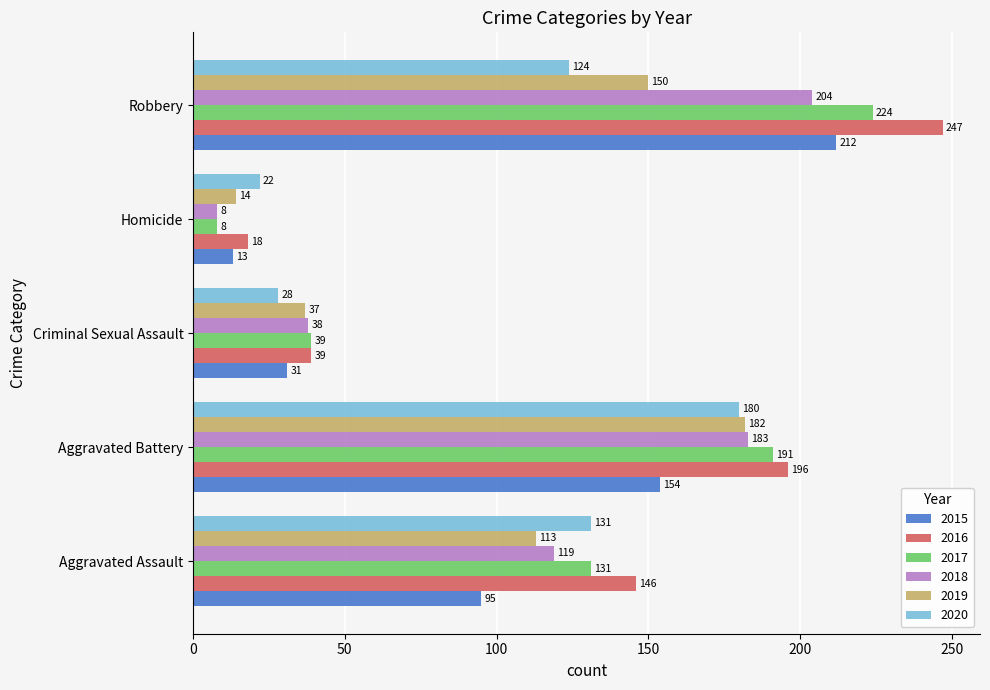

Which series changed the most between Aggravated Assault and Criminal Sexual Assault?

2016